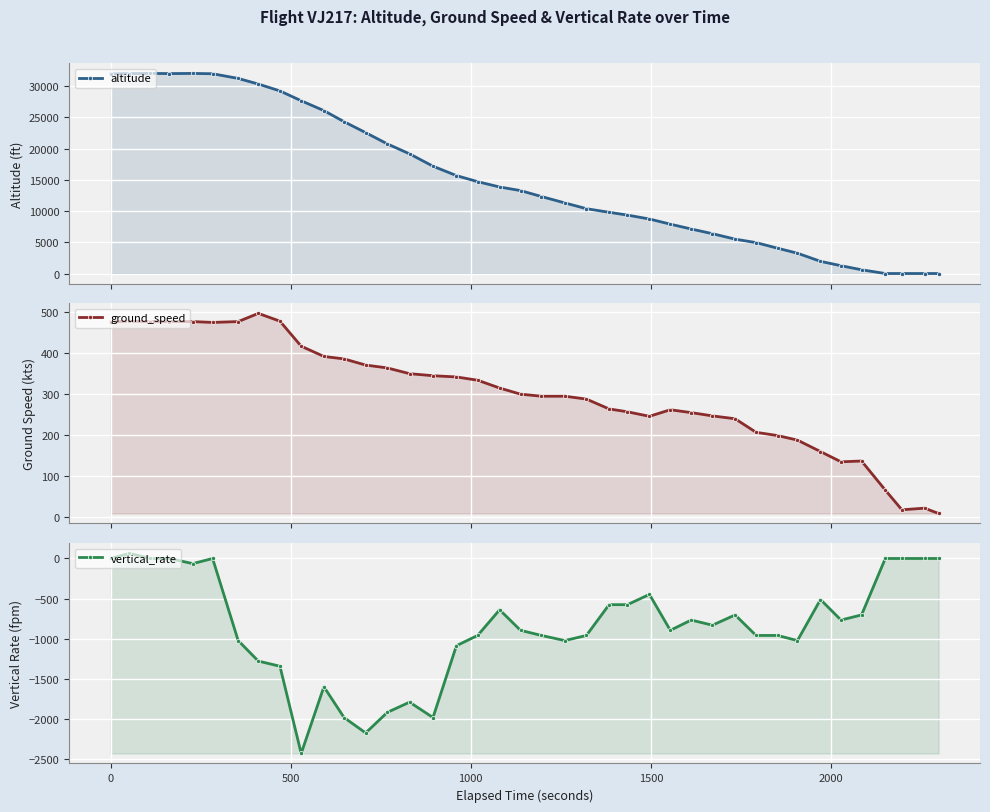

True or false: vertical_rate and altitude intersect in this chart.

False